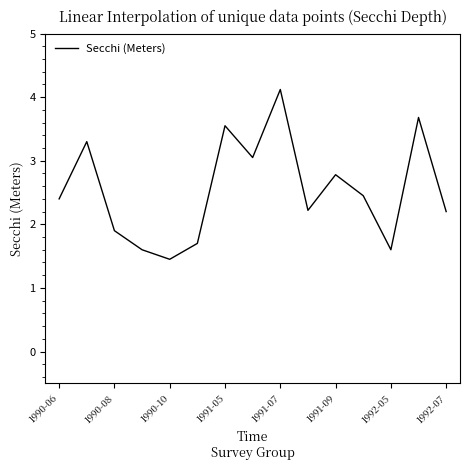

What is the difference between the maximum and minimum values?

2.7